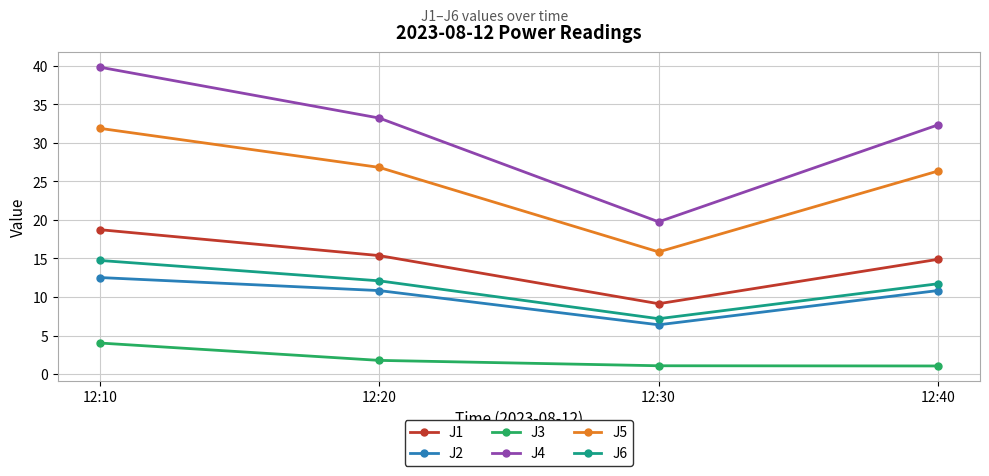

At which label is J1 closest to 13?

12:40